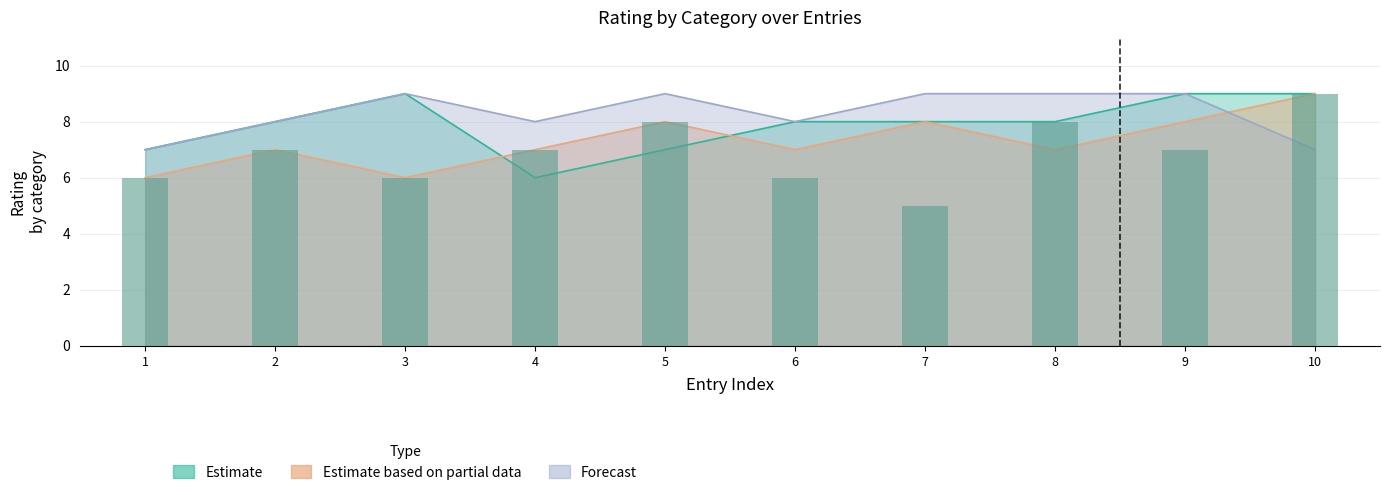

What is the difference between the maximum and second lowest values?

3